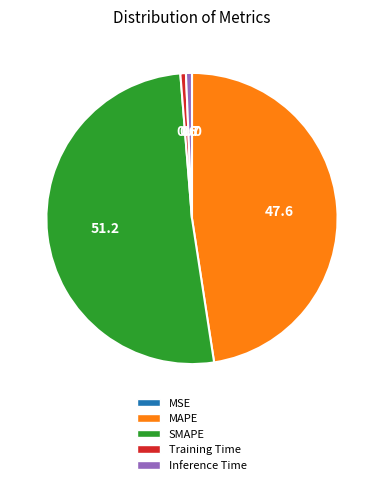

The SMAPE slice represents 63% of the pie. True or false?

False